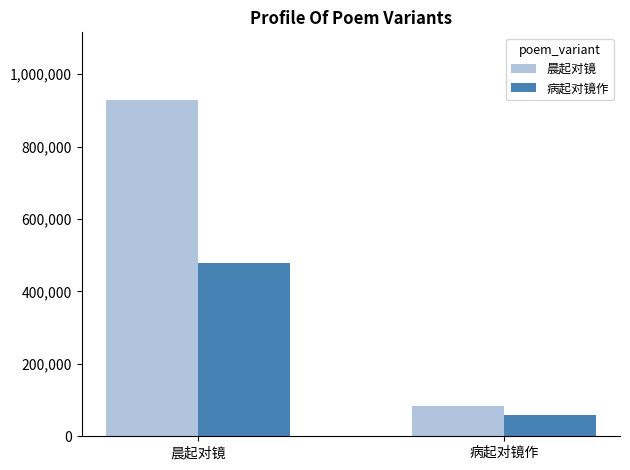

Which category has the lowest value in the 晨起对镜 series?

病起对镜作